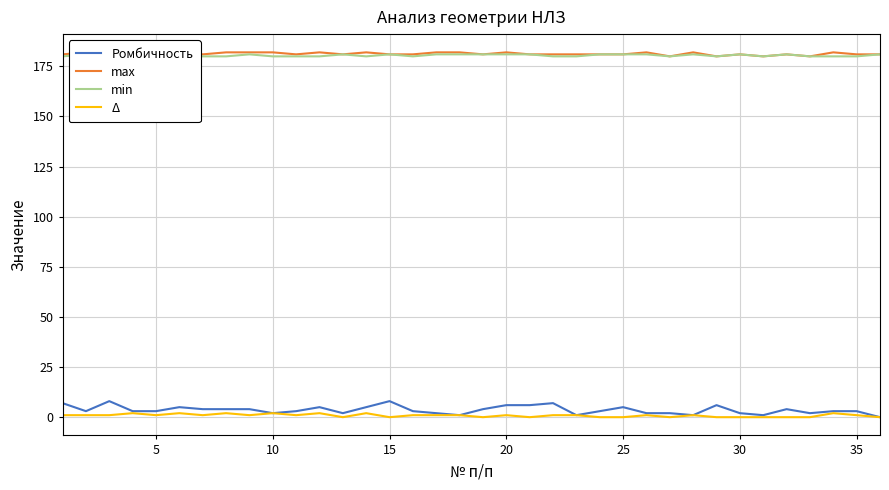

What is the greatest value displayed?

182